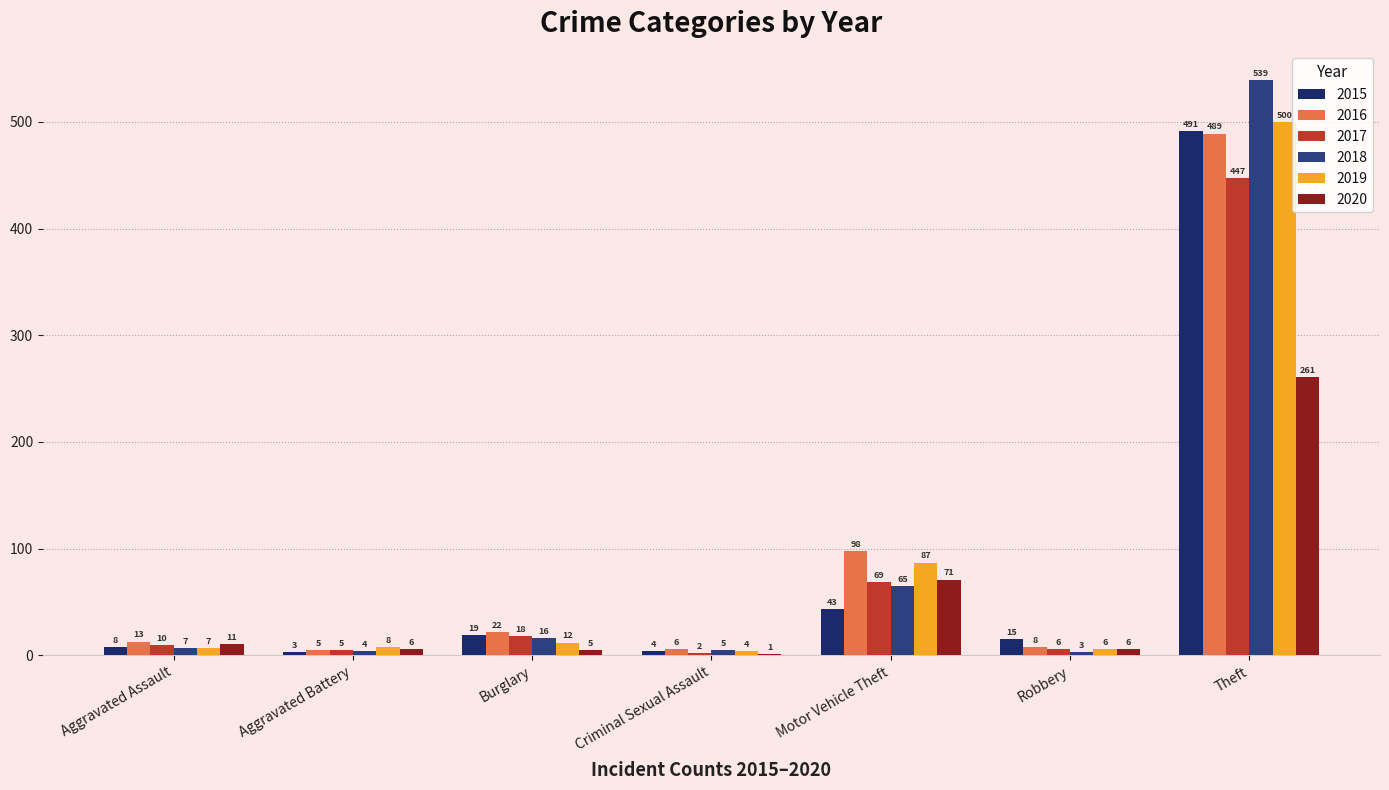

At how many categories does at least one series exceed 347?

1